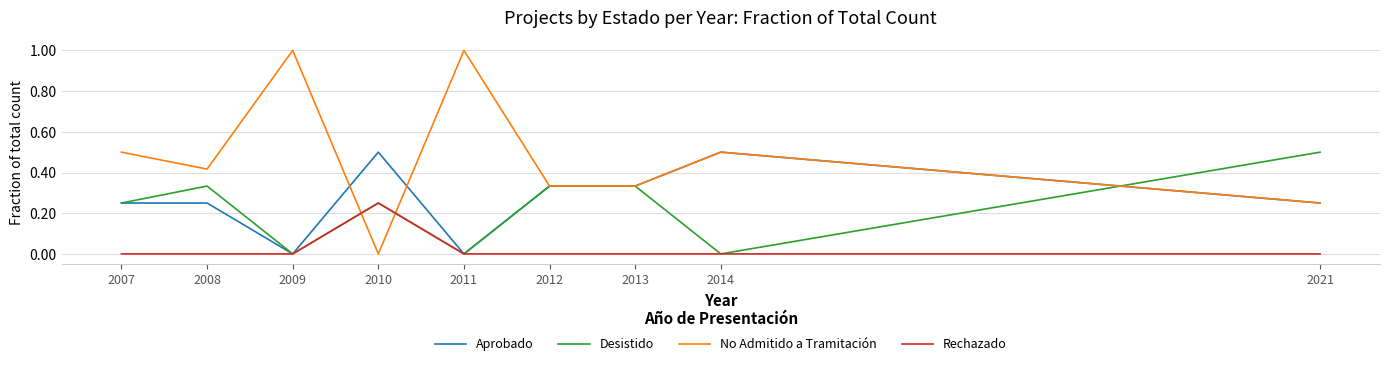

What is the total value across all series at 2012?

1.0